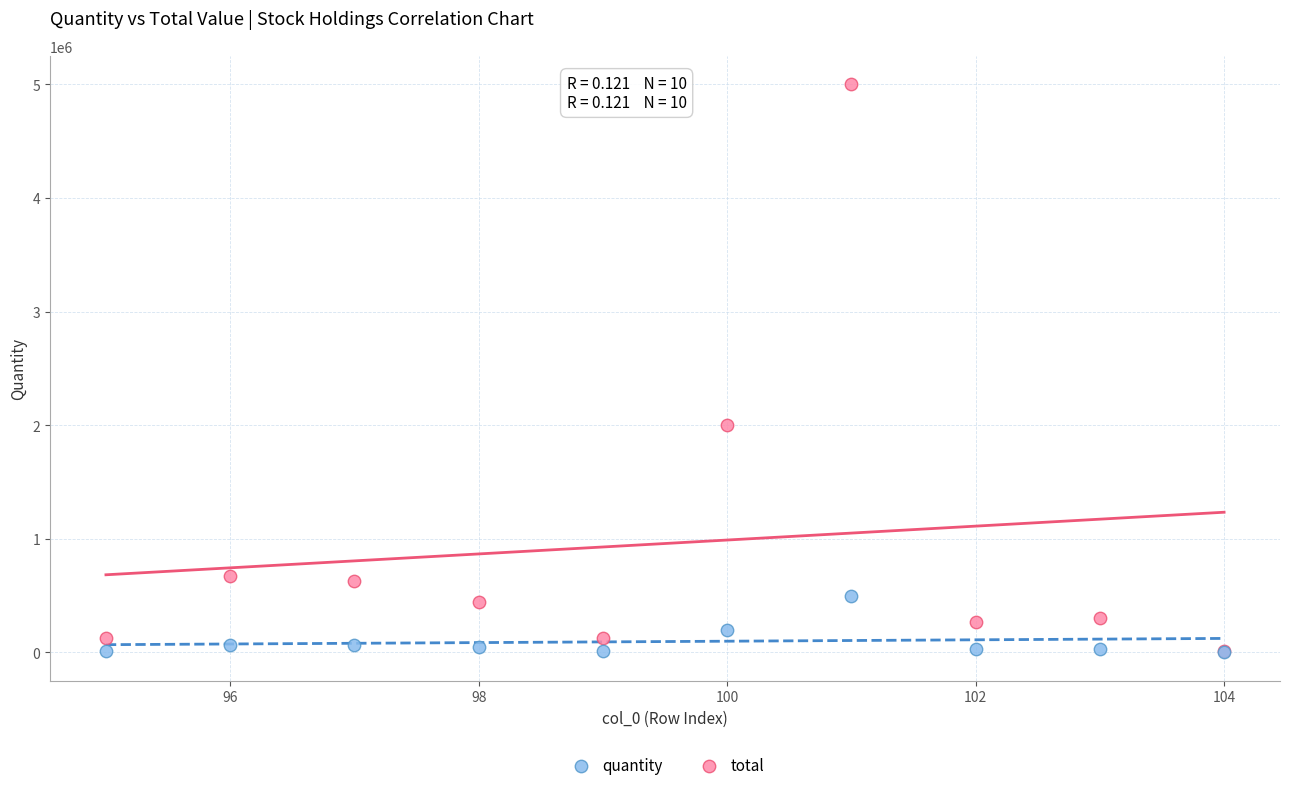

Across all series, what Y value is closest to 2500749?

2000000